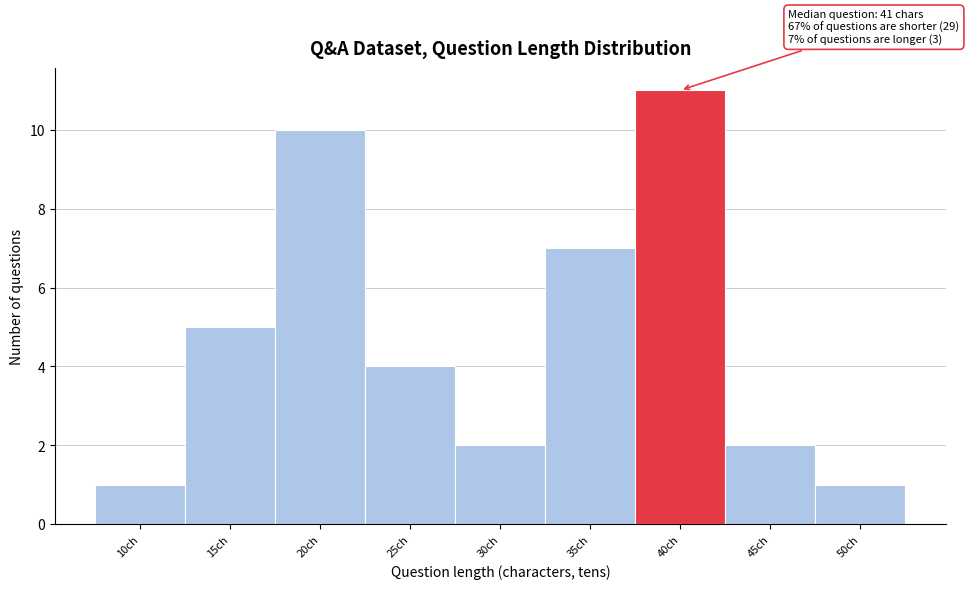

Reading left to right, list all the values displayed in this chart.

10ch=1	15ch=5	20ch=10	25ch=4	30ch=2	35ch=7	40ch=11	45ch=2	50ch=1